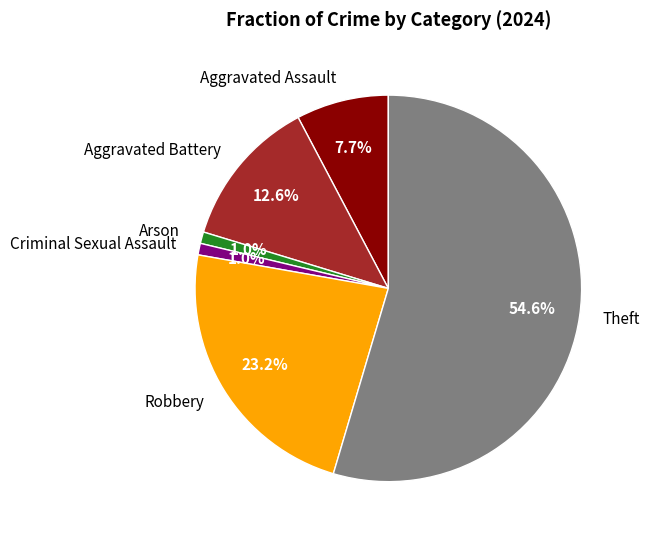

What percentage is the Robbery slice, to the nearest percent?

23%